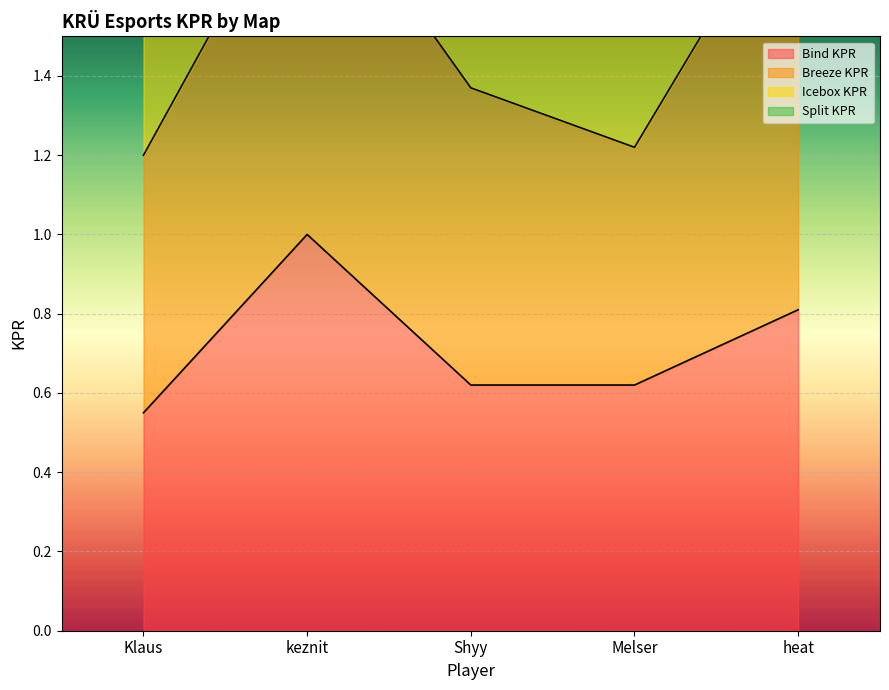

True or false: Icebox KPR and Bind KPR intersect in this chart.

False